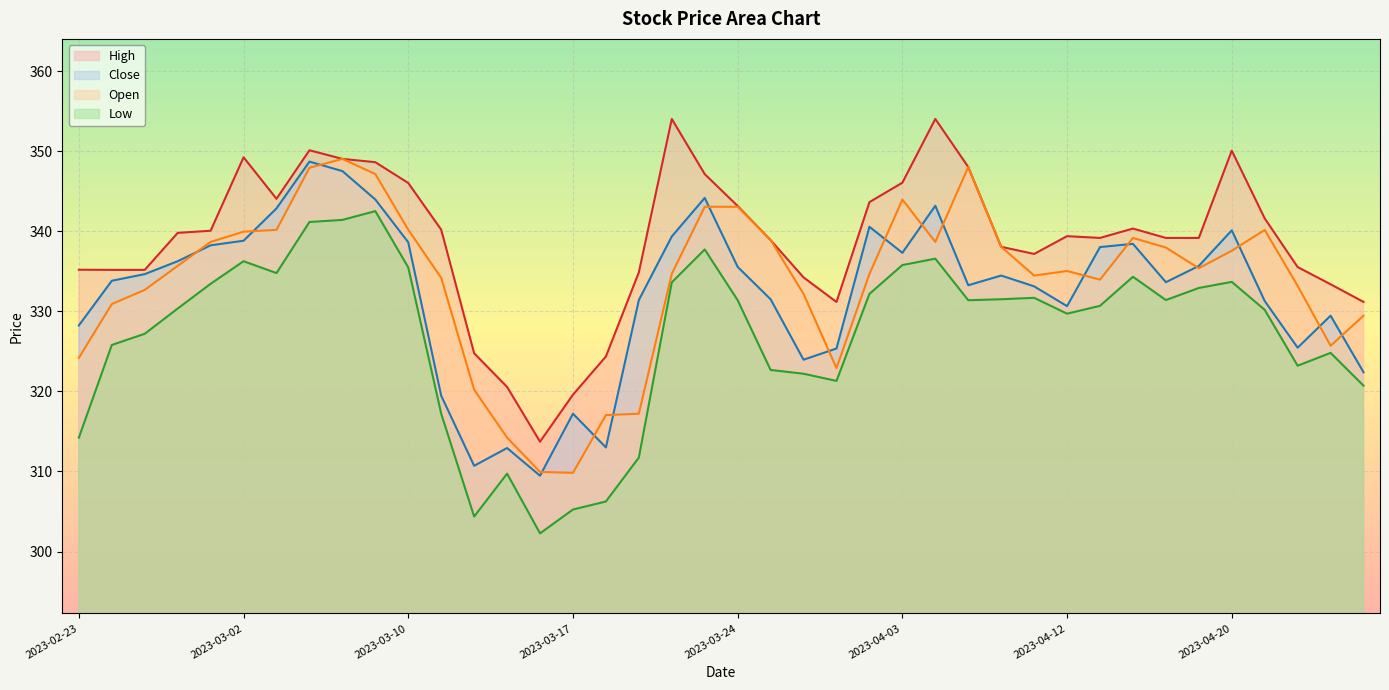

What is the minimum value for Close?

309.5